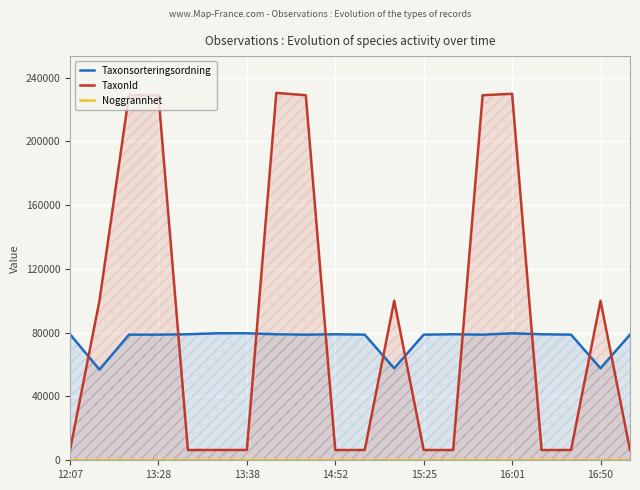

What is the maximum value shown in the chart?

230405